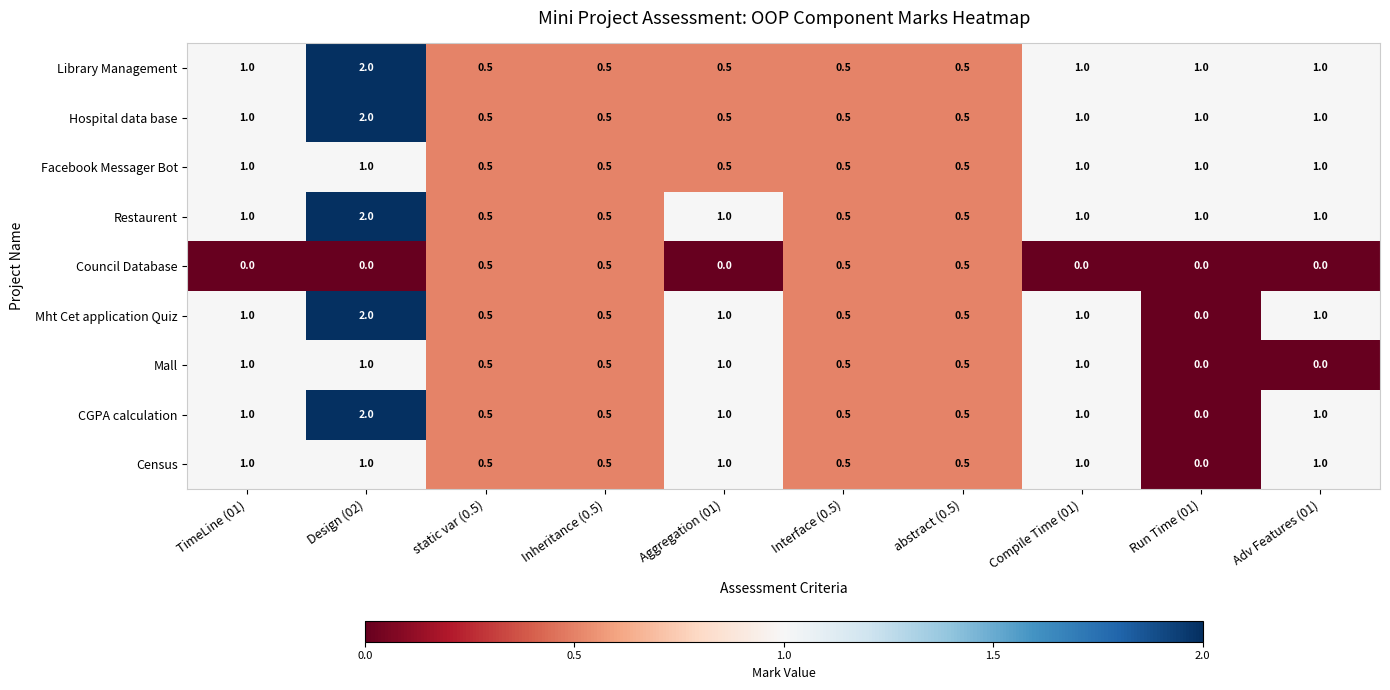

At which category does the chart reach its peak across all series?

Design (02)